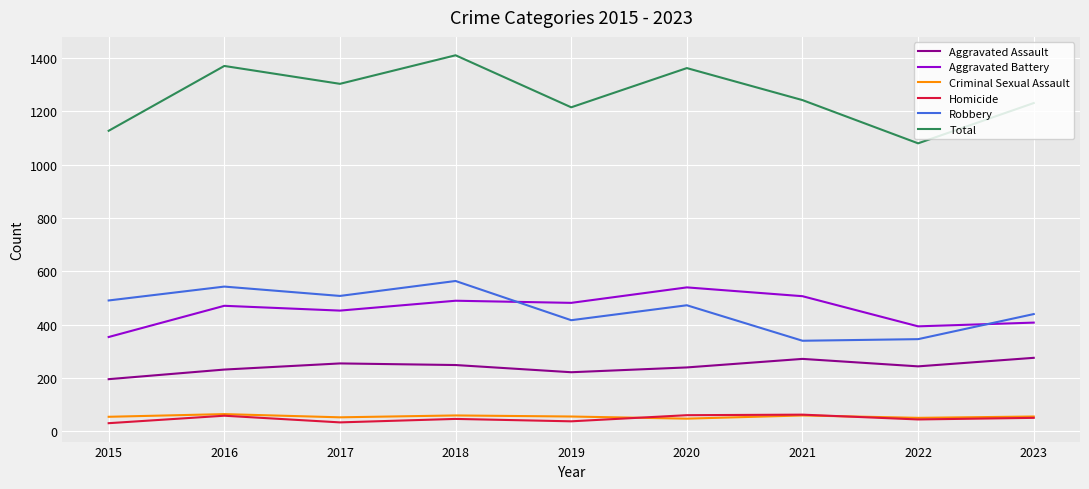

True or false: Criminal Sexual Assault and Aggravated Battery cross at least once.

False